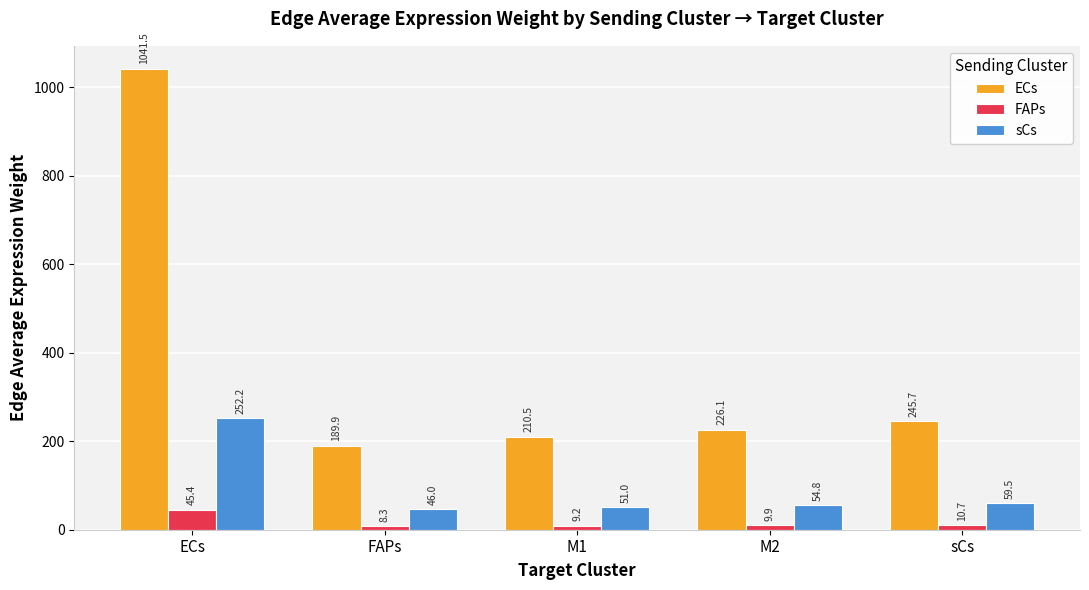

Where does the ECs series first go above 226?

ECs